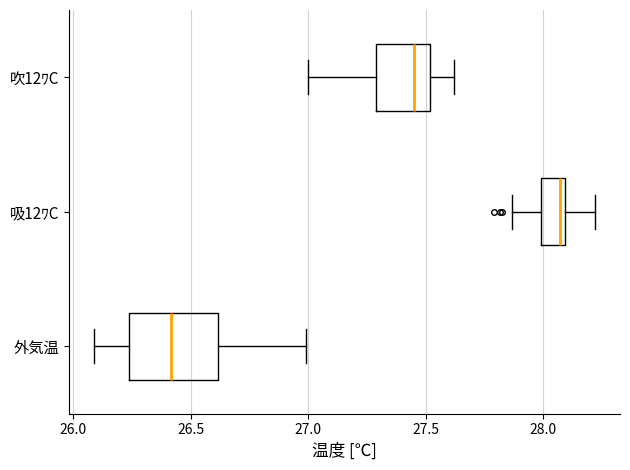

Where does the left whisker of the box for 吸12ﾜC end on the x-axis? The values are not printed on the chart, so give them approximately, as read against the axis.

27.85